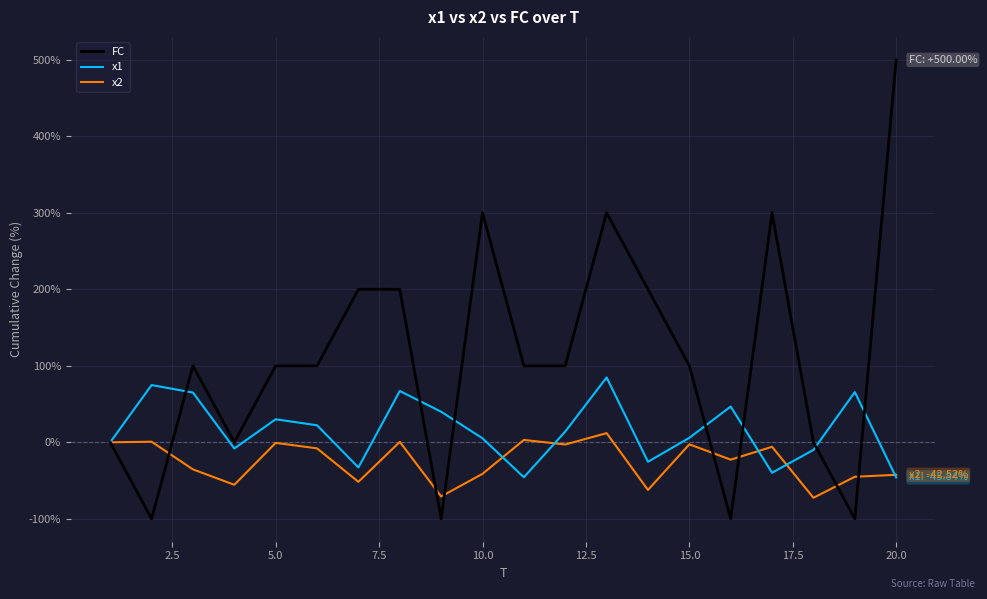

Which series has the largest total across all categories?

FC